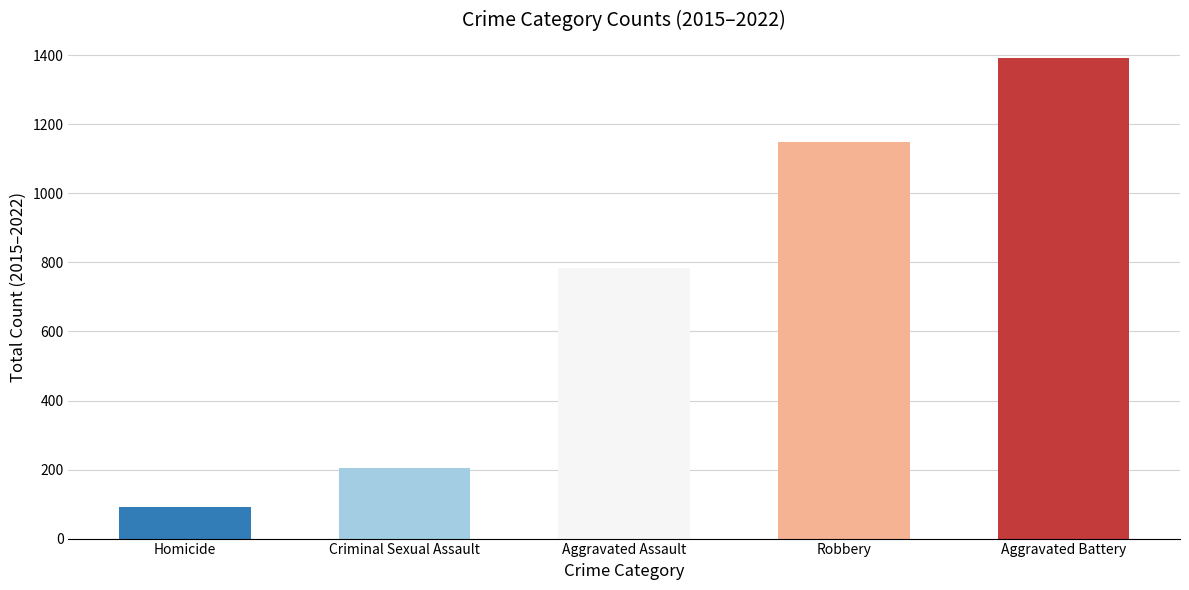

How many data points are less than 783?

2